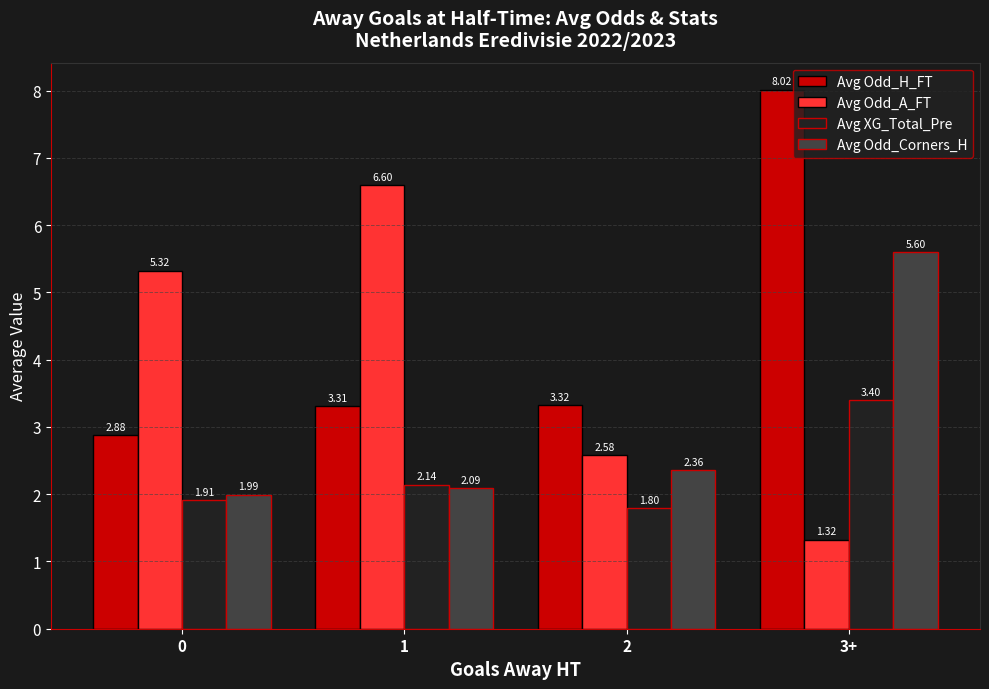

How many series are shown in this chart?

4